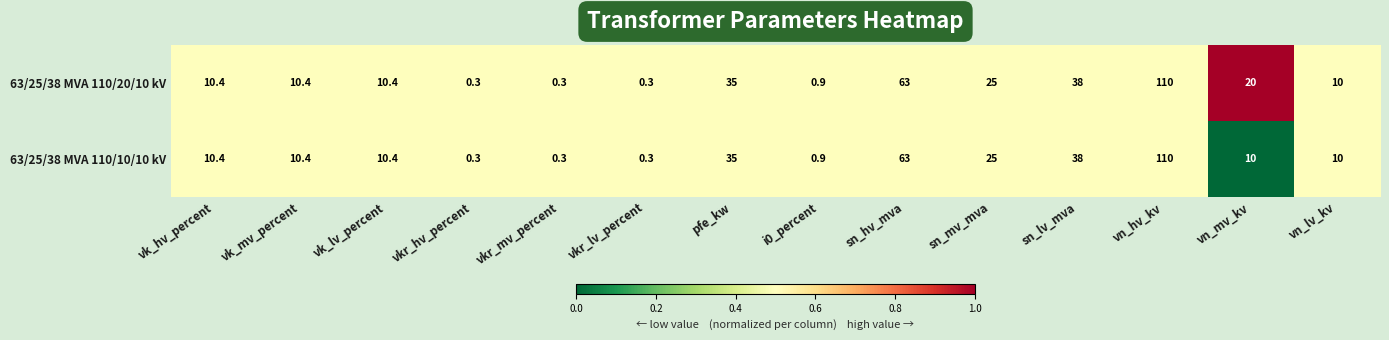

How many data points does each series have?

14